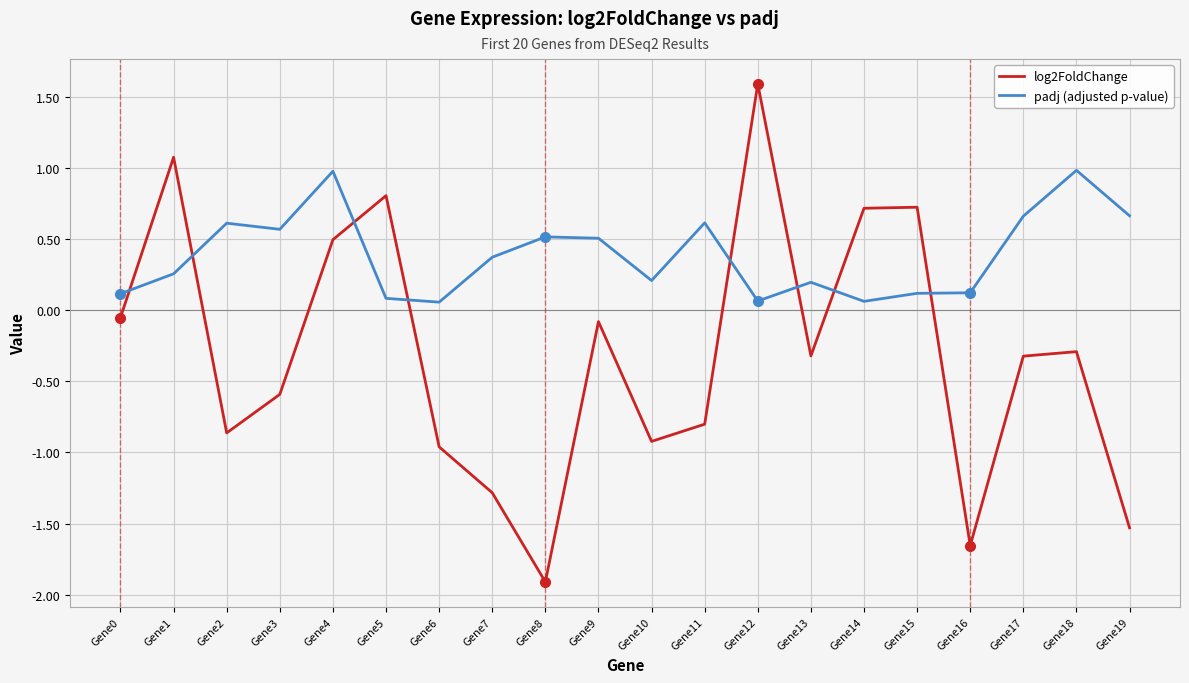

What is the smallest value displayed?

-1.9